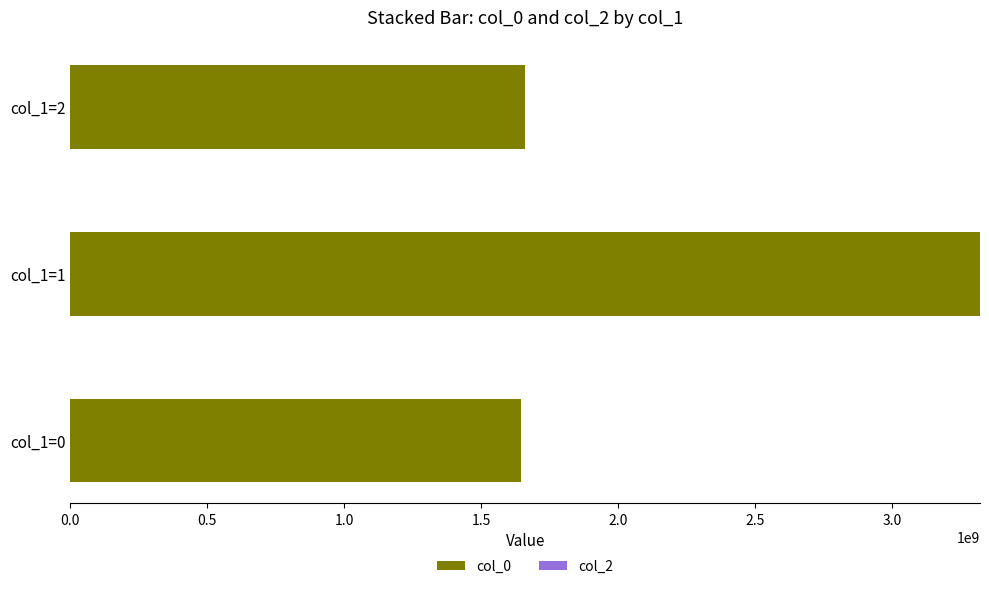

True or false: the data shows 349656750 at col_1=0.

False